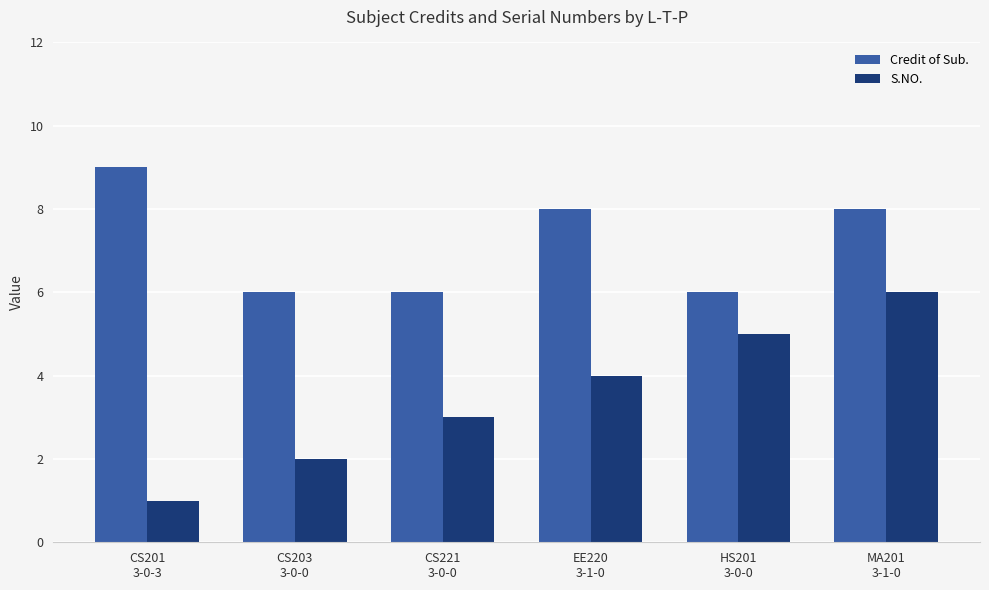

Which series has the largest total across all categories?

Credit of Sub.